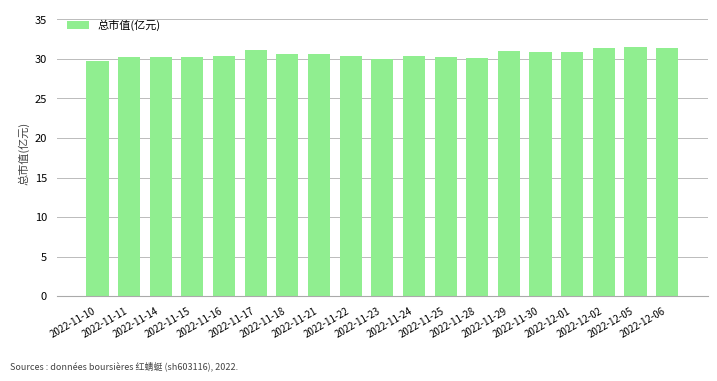

Between 2022-11-14 and 2022-12-02, which is larger?

2022-12-02